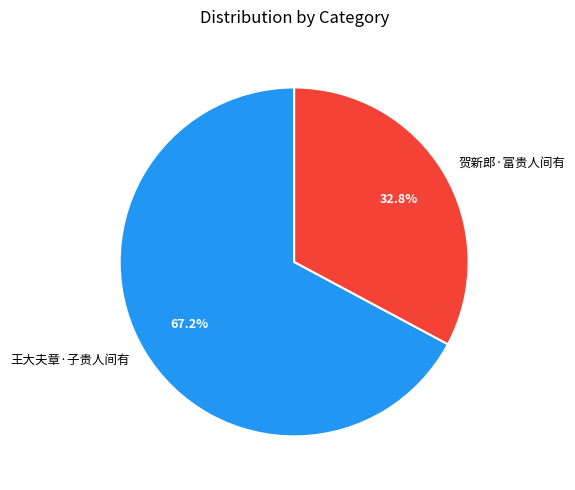

How many slices are in this pie chart?

2